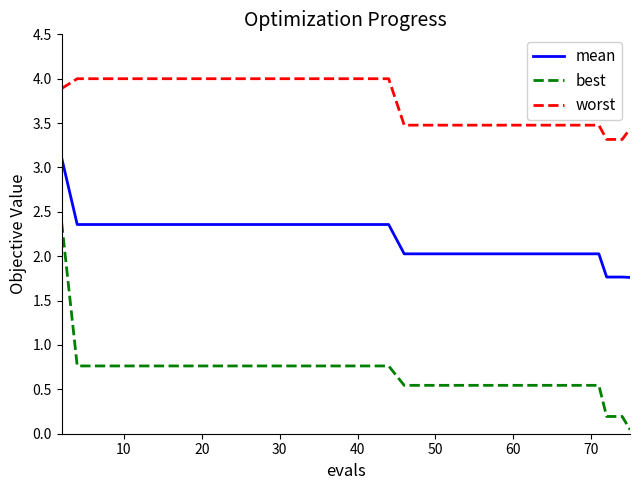

How many lines are shown in the chart?

3